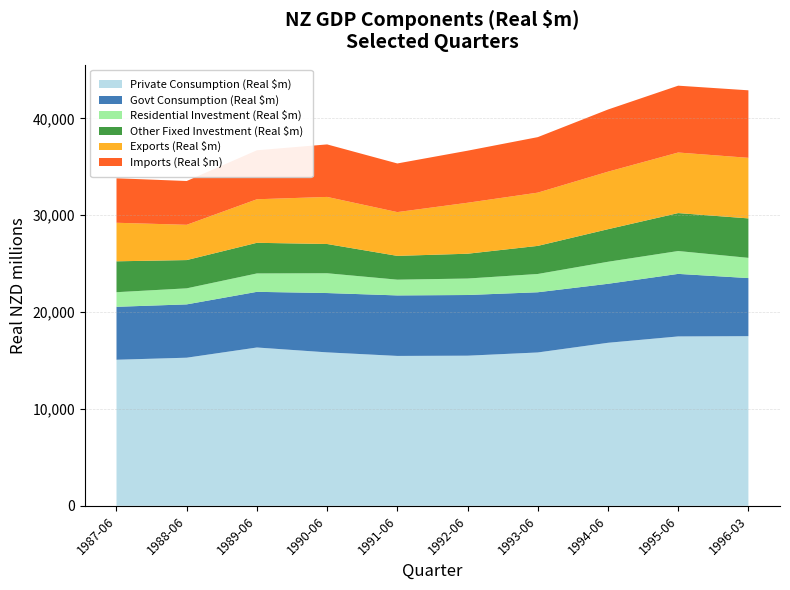

Reading left to right, list all the values displayed in this chart.

Private Consumption (Real $m): 15084	15295	16349	15845	15478	15503	15836	16835	17491	17519
Govt Consumption (Real $m): 5466	5505	5747	6126	6248	6265	6216	6091	6458	5998
Residential Investment (Real $m): 1509	1657	1900	2043	1626	1701	1887	2274	2361	2088
Other Fixed Investment (Real $m): 3189	2919	3163	3021	2457	2562	2901	3363	3918	4074
Exports (Real $m): 3980	3642	4496	4861	4521	5263	5499	5939	6254	6255
Imports (Real $m): 4596	4521	5056	5422	5022	5375	5731	6419	6901	6971